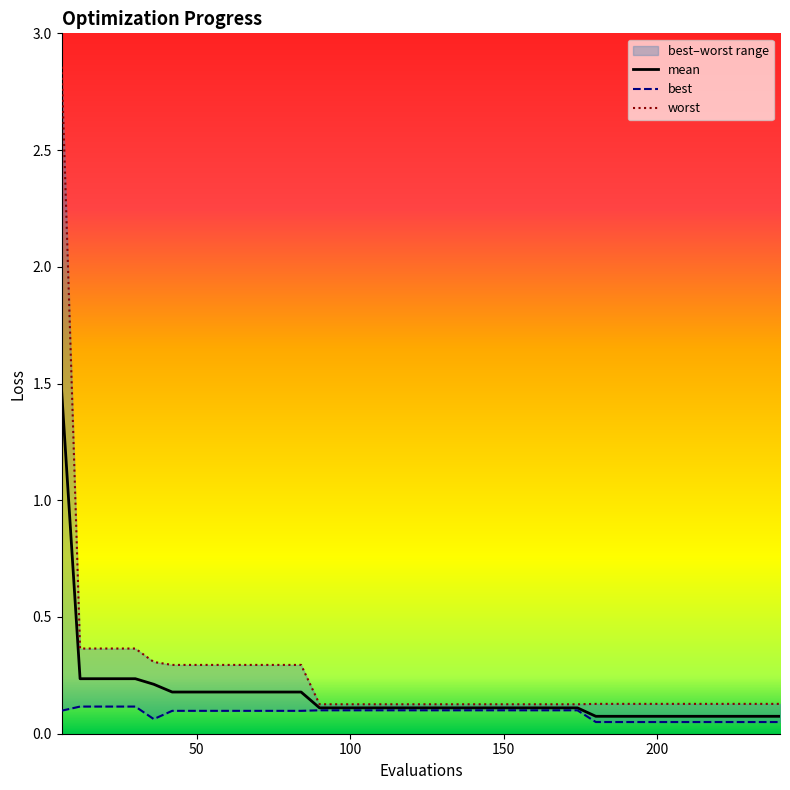

The worst series shows 0.0 at 150. True or false?

False